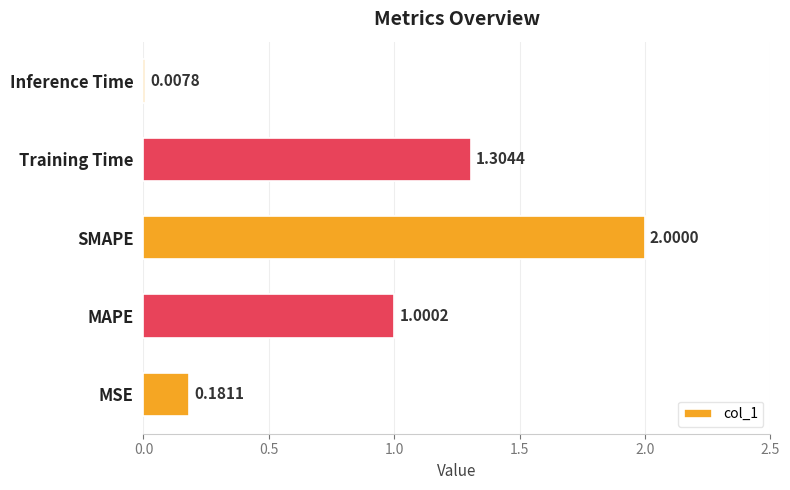

What is the change in value from MAPE to Inference Time?

-1.0